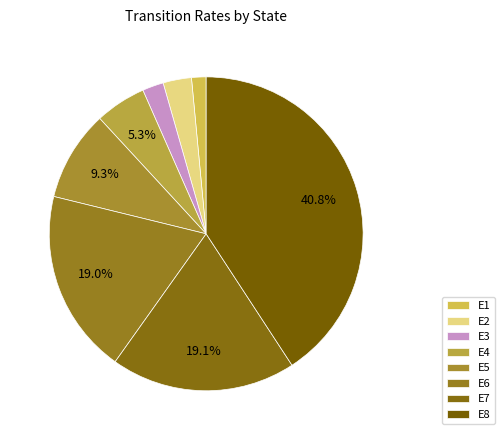

How many segments does this pie chart have?

8